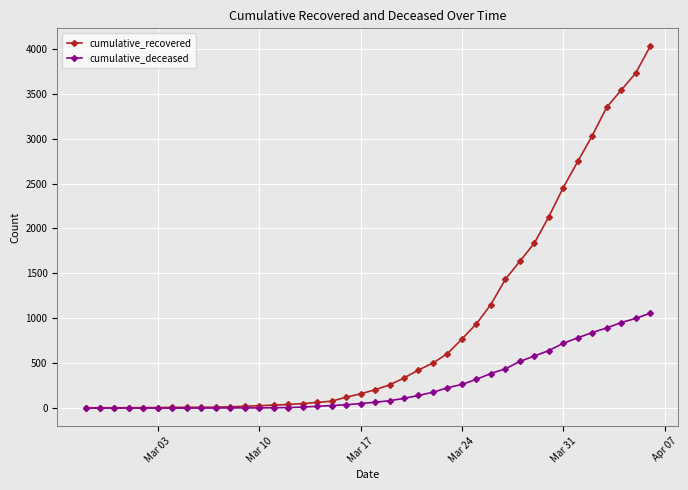

What is the maximum value shown in the chart?

4026